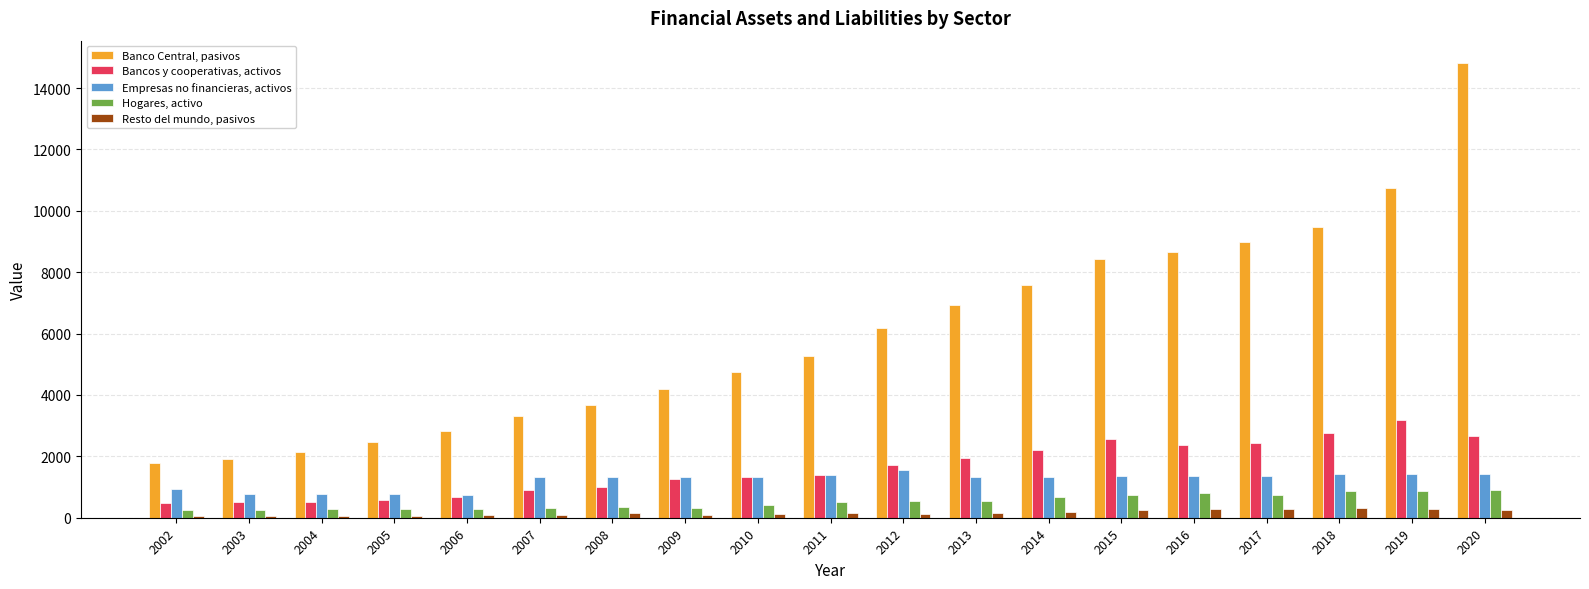

What is the approximate value of Bancos y cooperativas, activos at 2003?

511